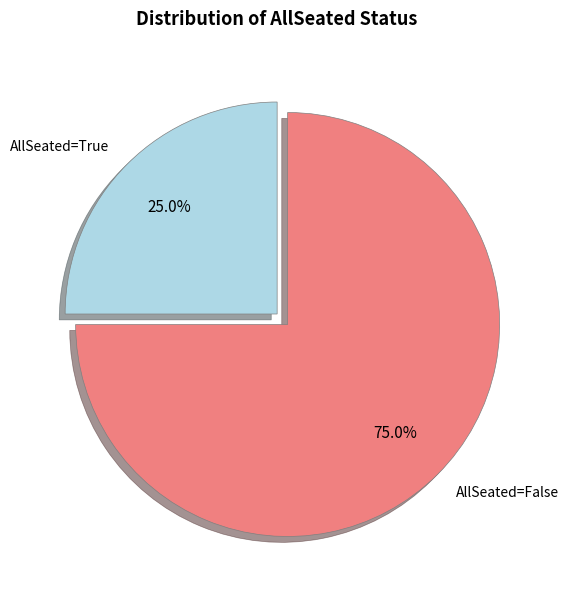

Count the number of slices in the pie.

2